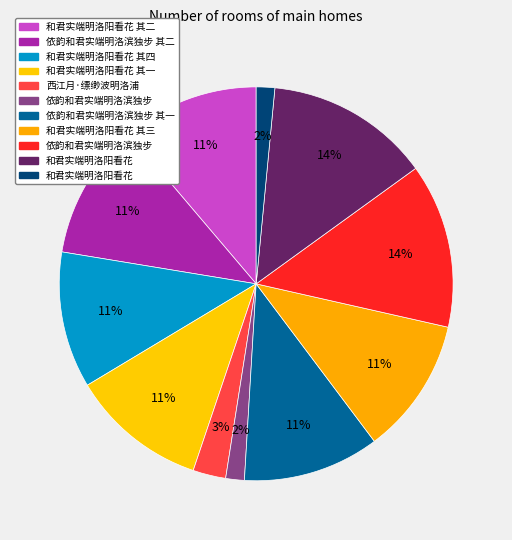

How many segments does this pie chart have?

11